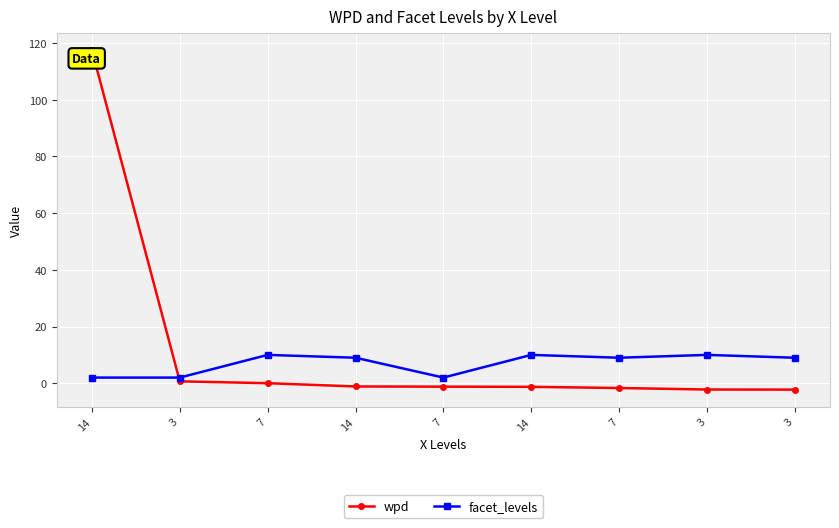

What is the sum of all facet_levels values?

63.0